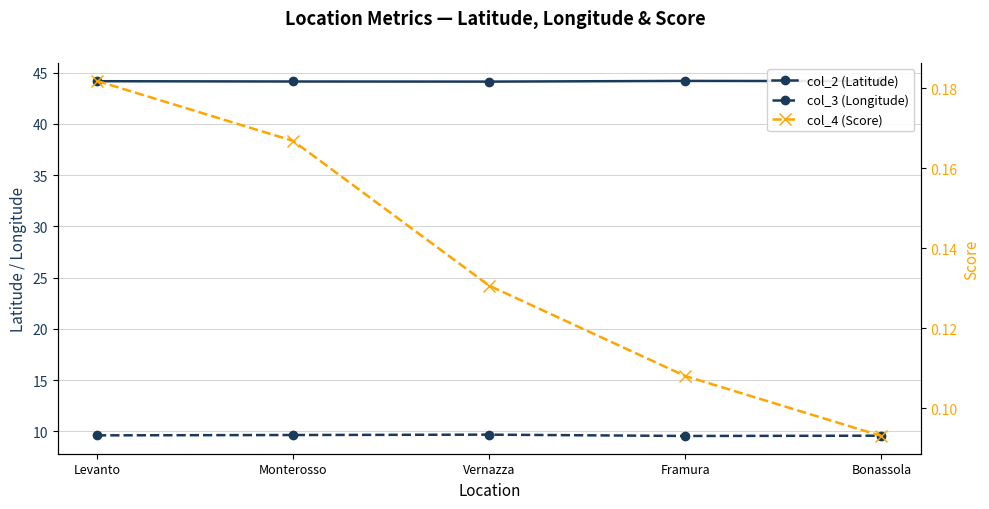

What is the difference between the col_4 (Score) values at Levanto and Framura?

0.1